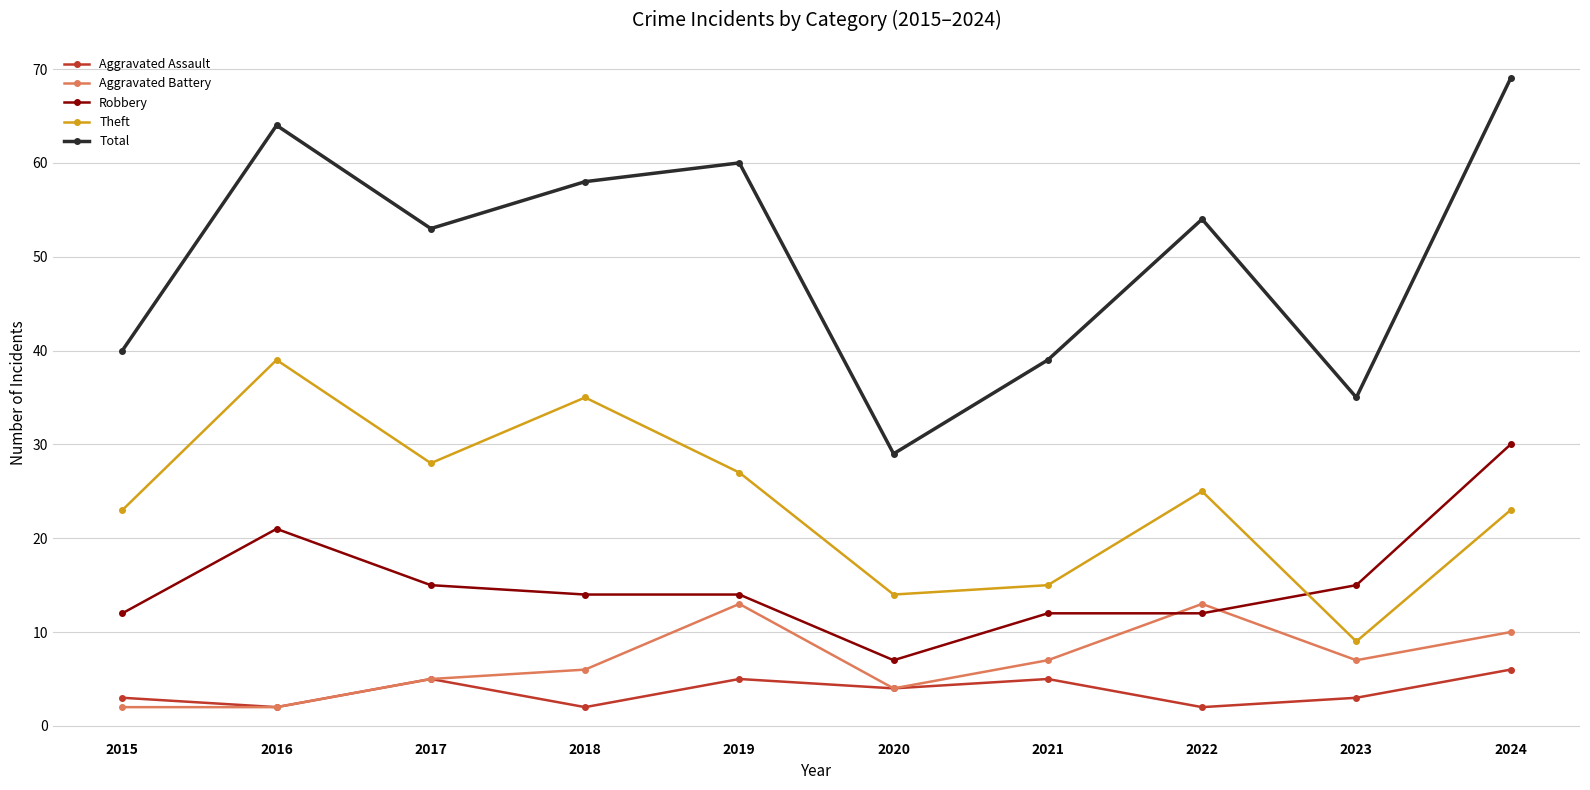

The Total series shows 35 at 2023. True or false?

True